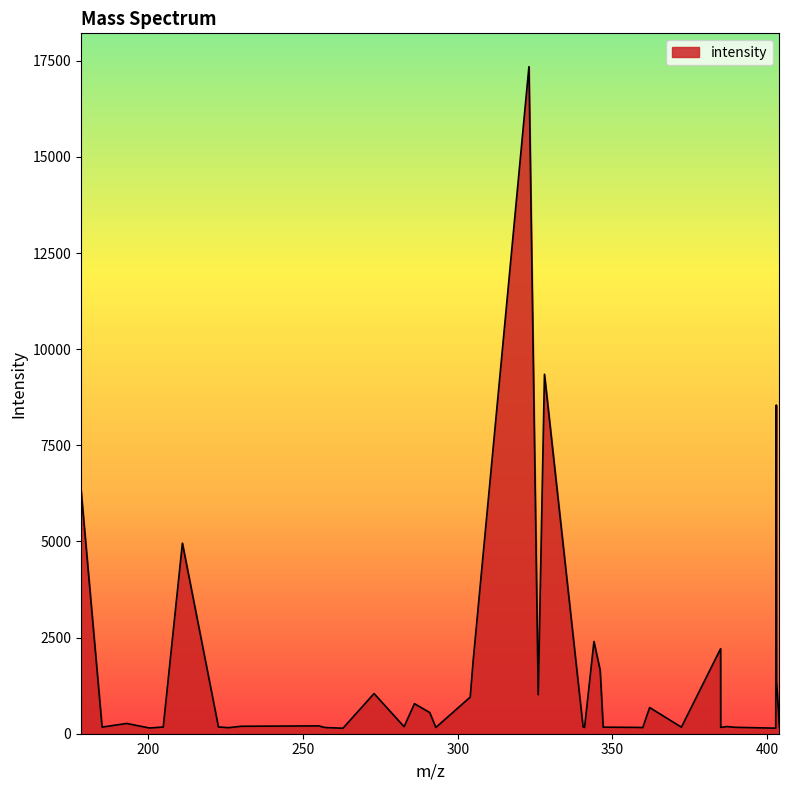

What is the difference between the maximum and minimum values?

17204.2